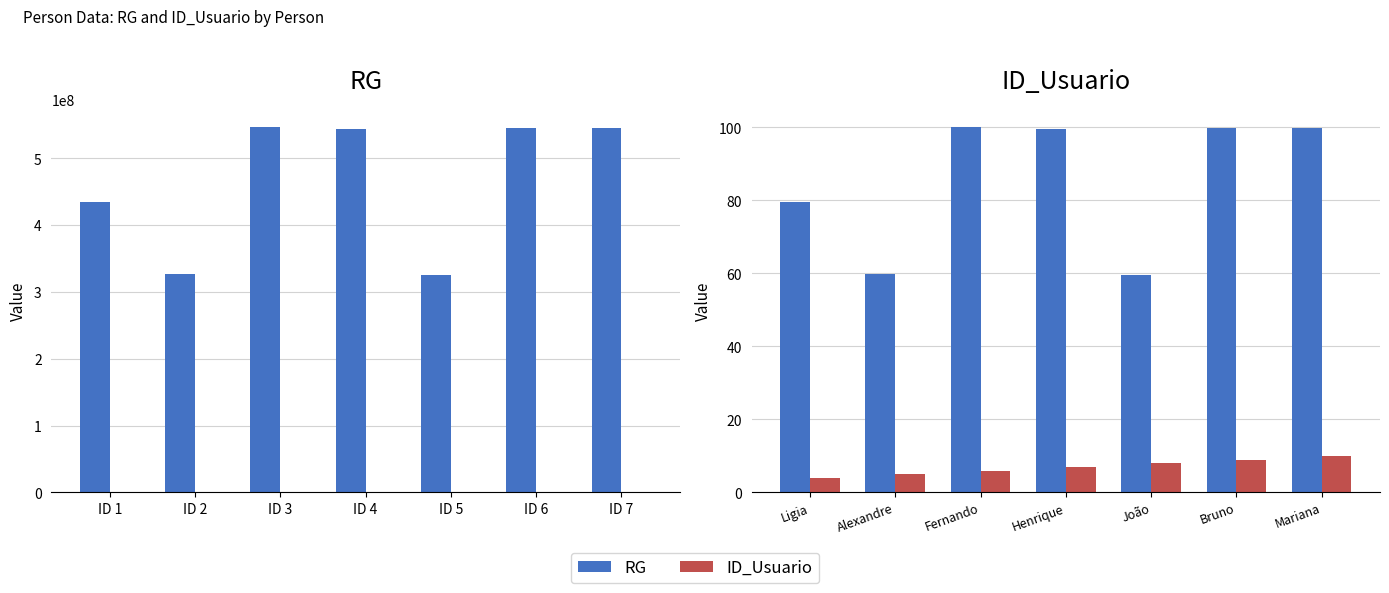

What is the value of the RG bar at the 2nd from the left?

326543457.0